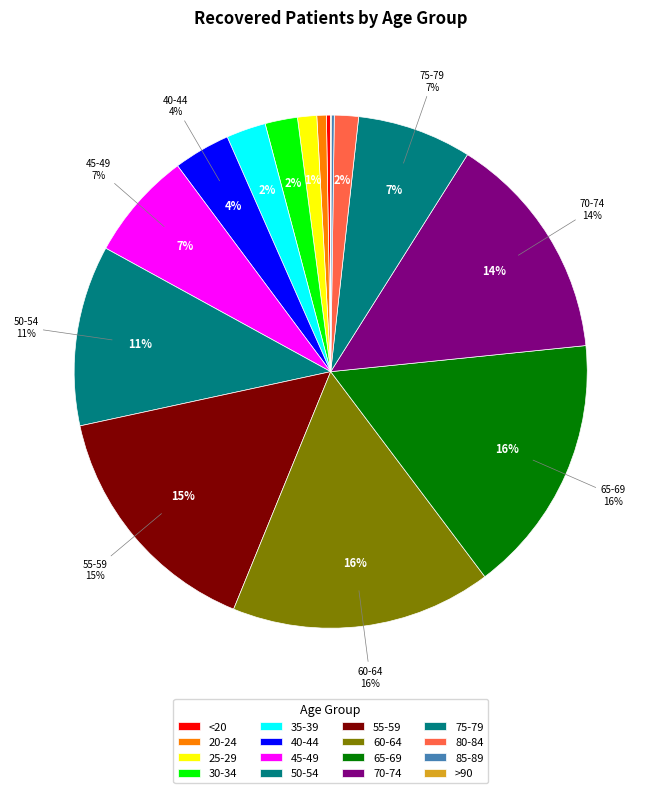

How many segments does this pie chart have?

16